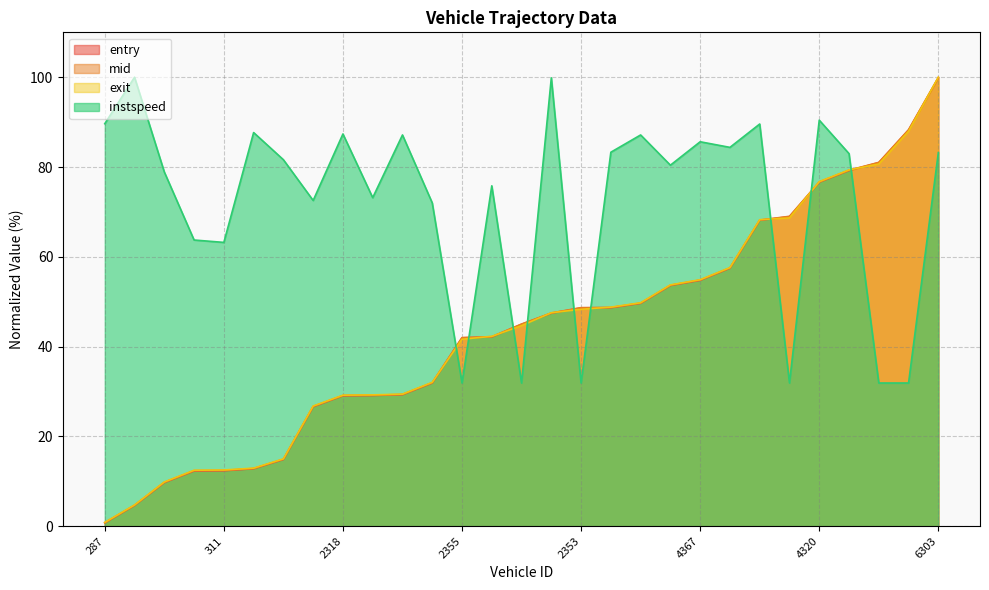

At which label is mid closest to 50?

2287